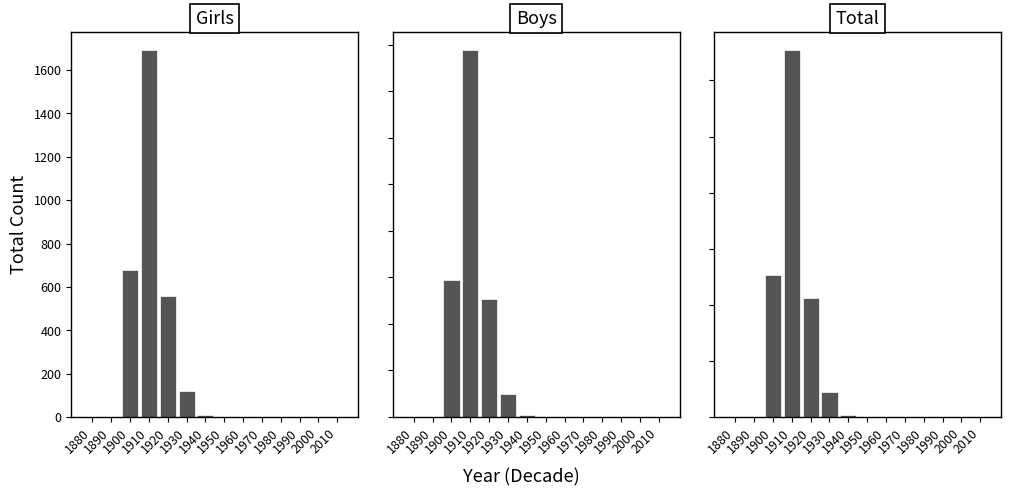

Rank the series by their maximum value, from lowest to highest.

Boys, Girls, Total